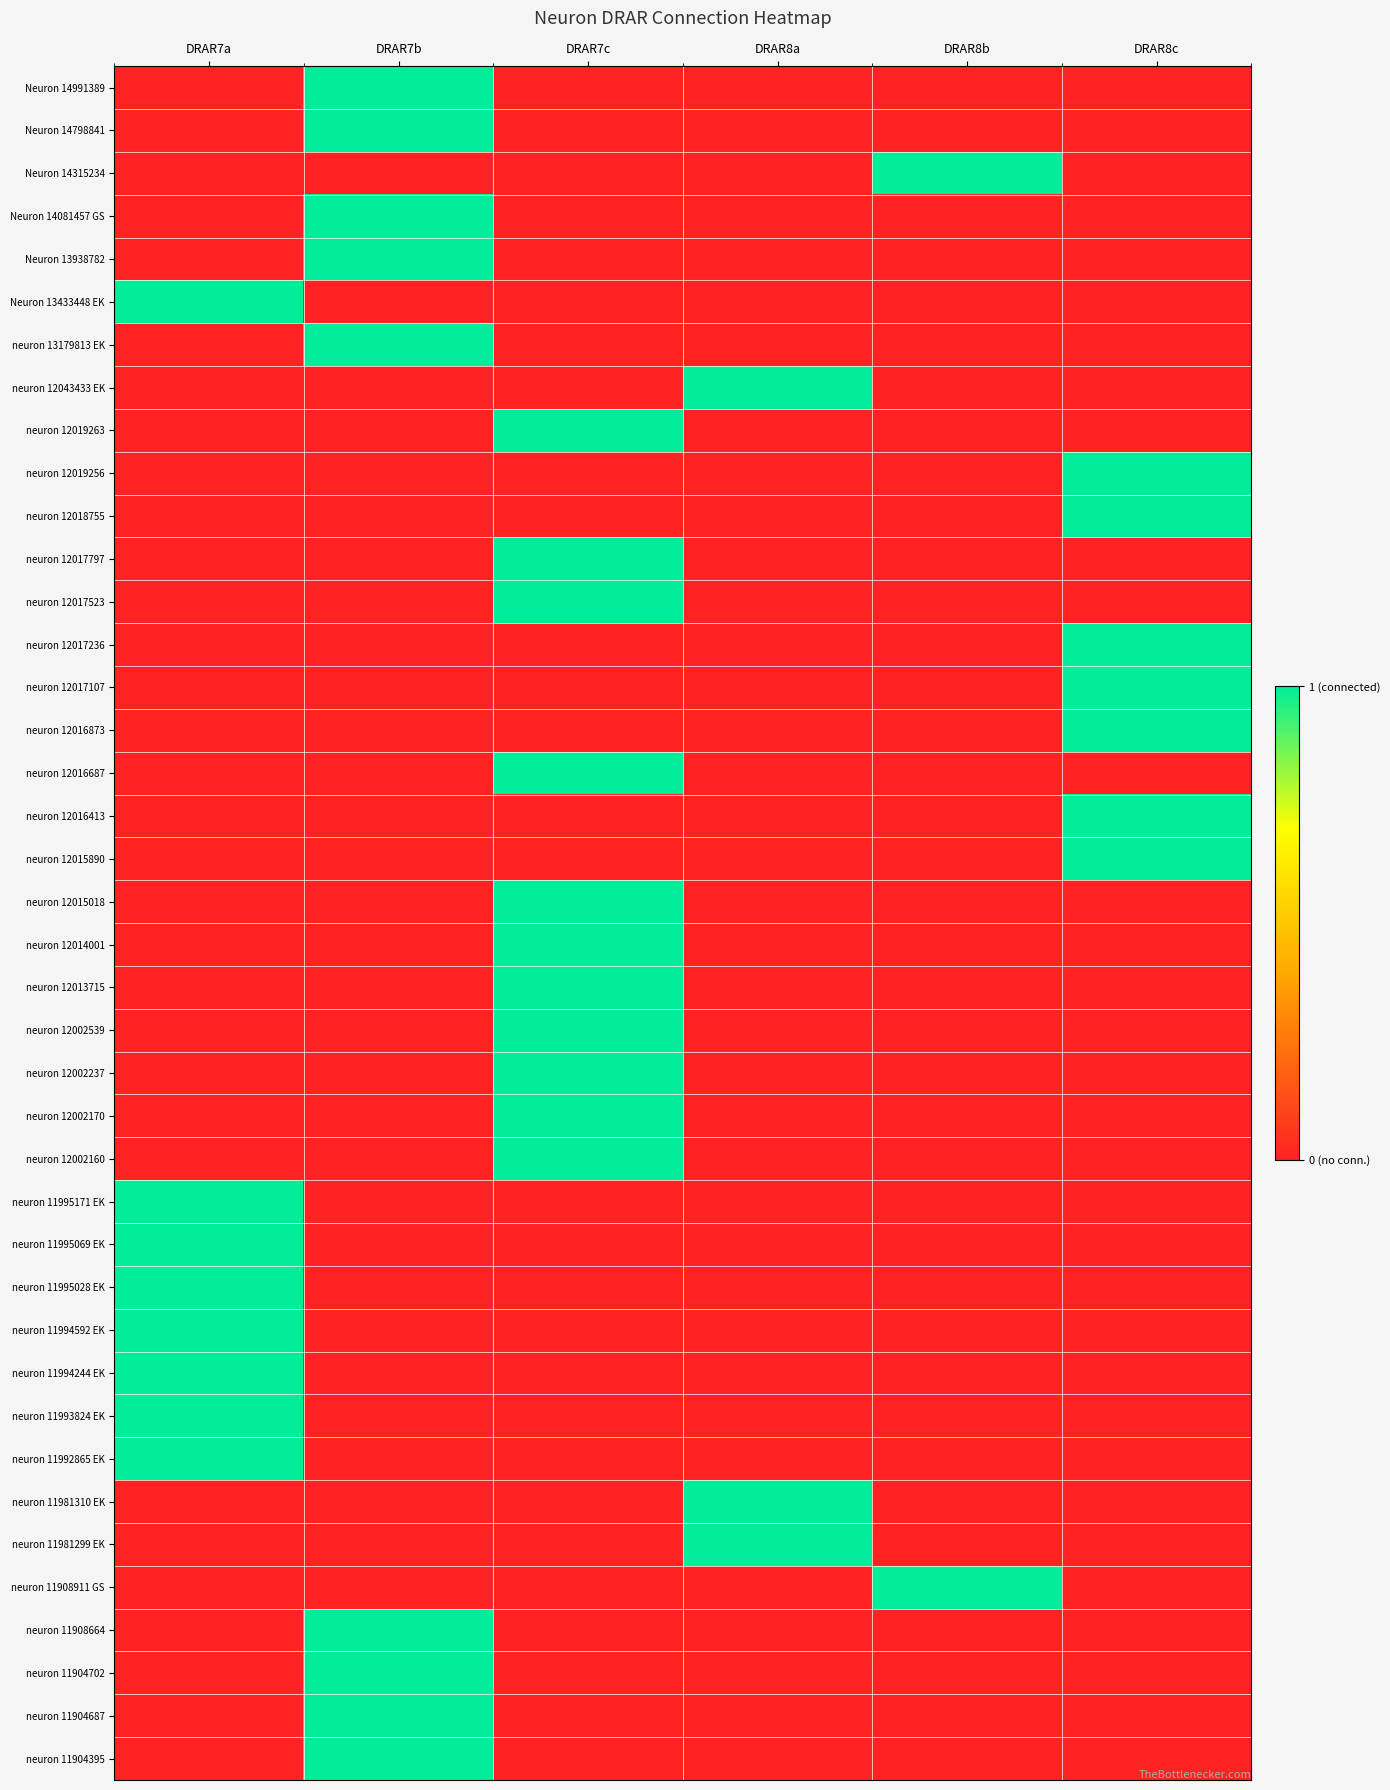

At how many categories does at least one series exceed 0?

6